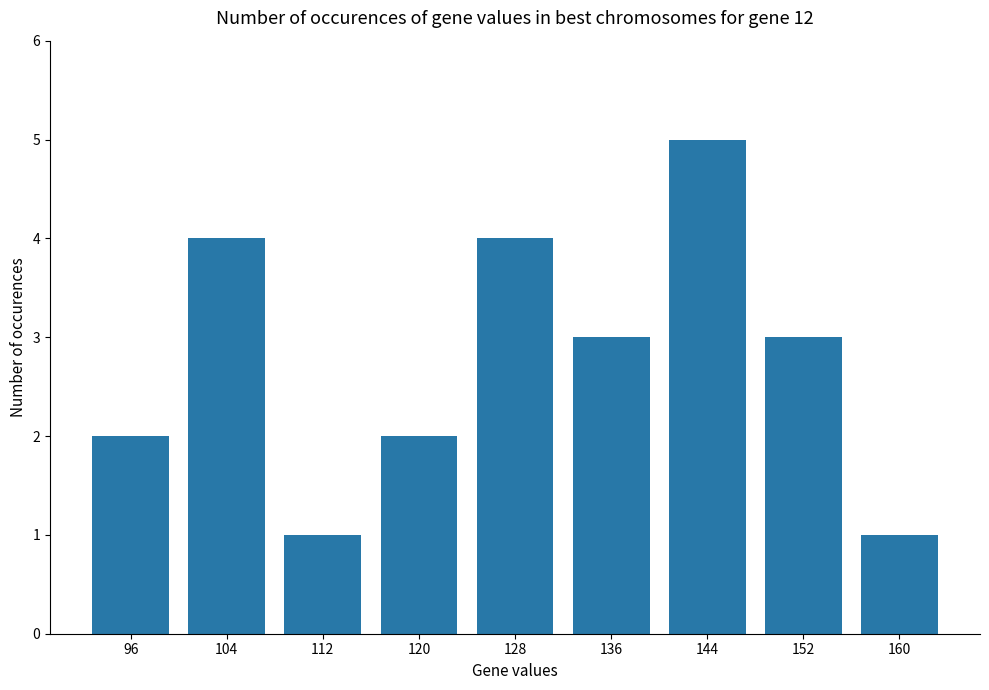

Which label corresponds to the largest value in the chart?

144